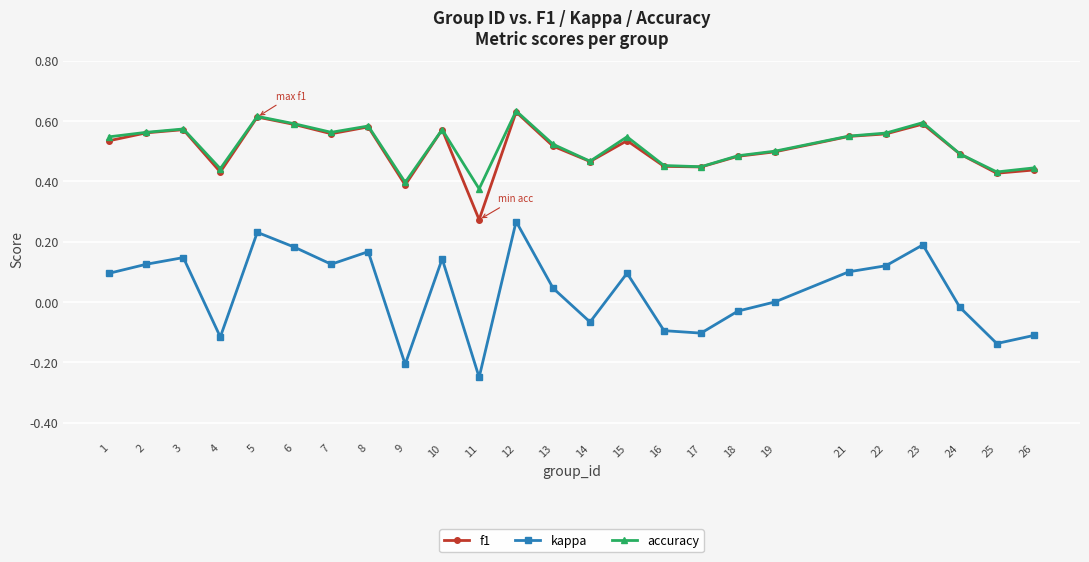

Where is the first local maximum for f1?

3